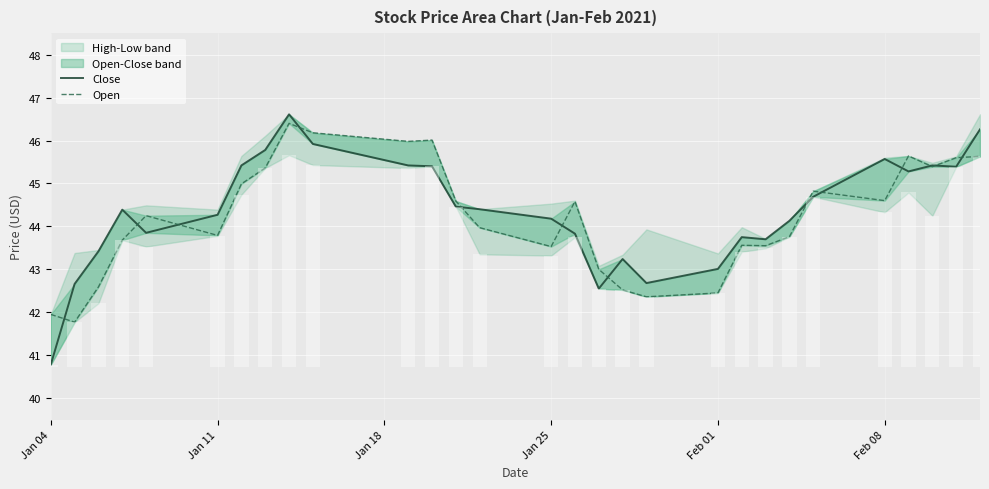

Count the number of categories in the chart.

29